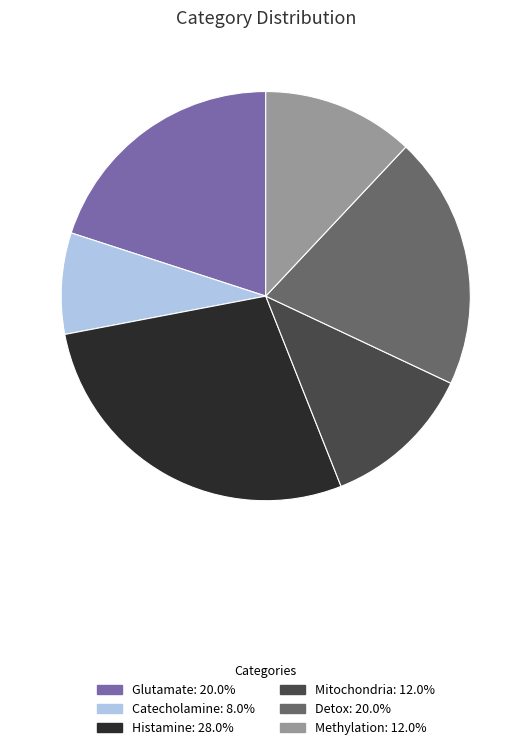

Which category has the biggest portion of the pie?

Histamine